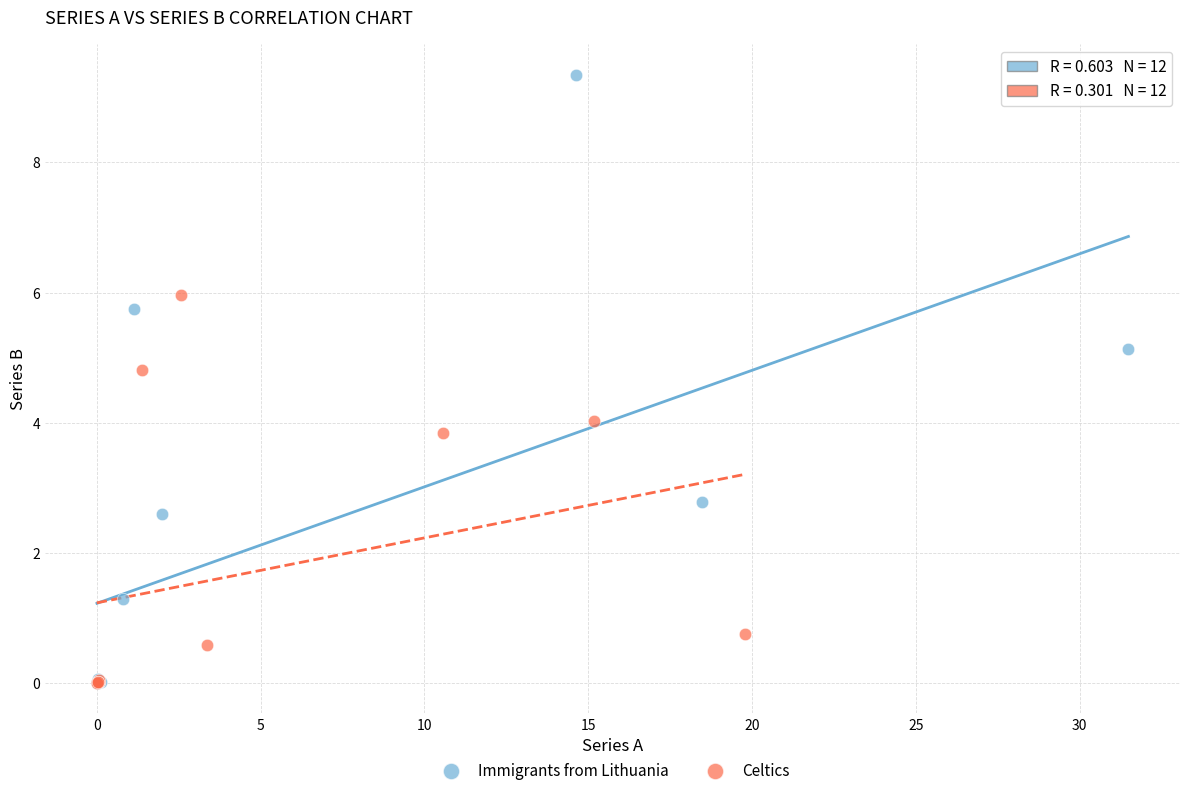

Which series contains the highest Y value?

Immigrants from Lithuania